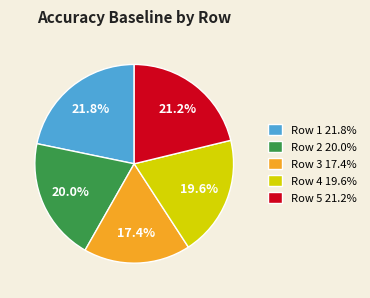

What percentage do Row 1 and Row 4 together represent?

41.4%